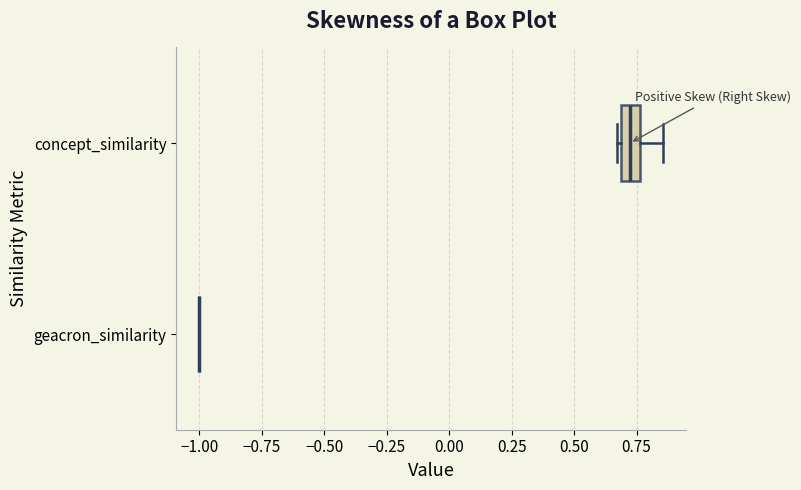

Reading bottom to top, transcribe this box plot: for each box, give where its median line is, the range the box spans, and where its two whiskers end, as read against the x-axis. The values are not printed on the chart, so give them approximately, as read against the axis.

geacron_similarity: box collapsed to a line at -1.00, whiskers -1.00 to -1.00
concept_similarity: median 0.70 (inside the box), box 0.70 to 0.75, whiskers 0.65 to 0.85